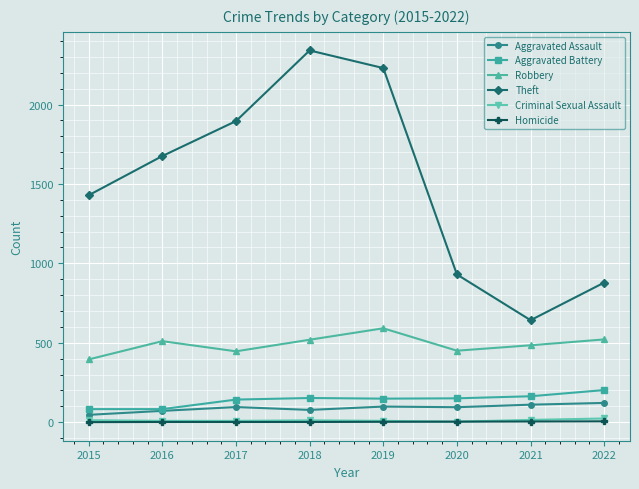

What are all the series names shown in the legend?

Aggravated Assault, Aggravated Battery, Robbery, Theft, Criminal Sexual Assault, Homicide